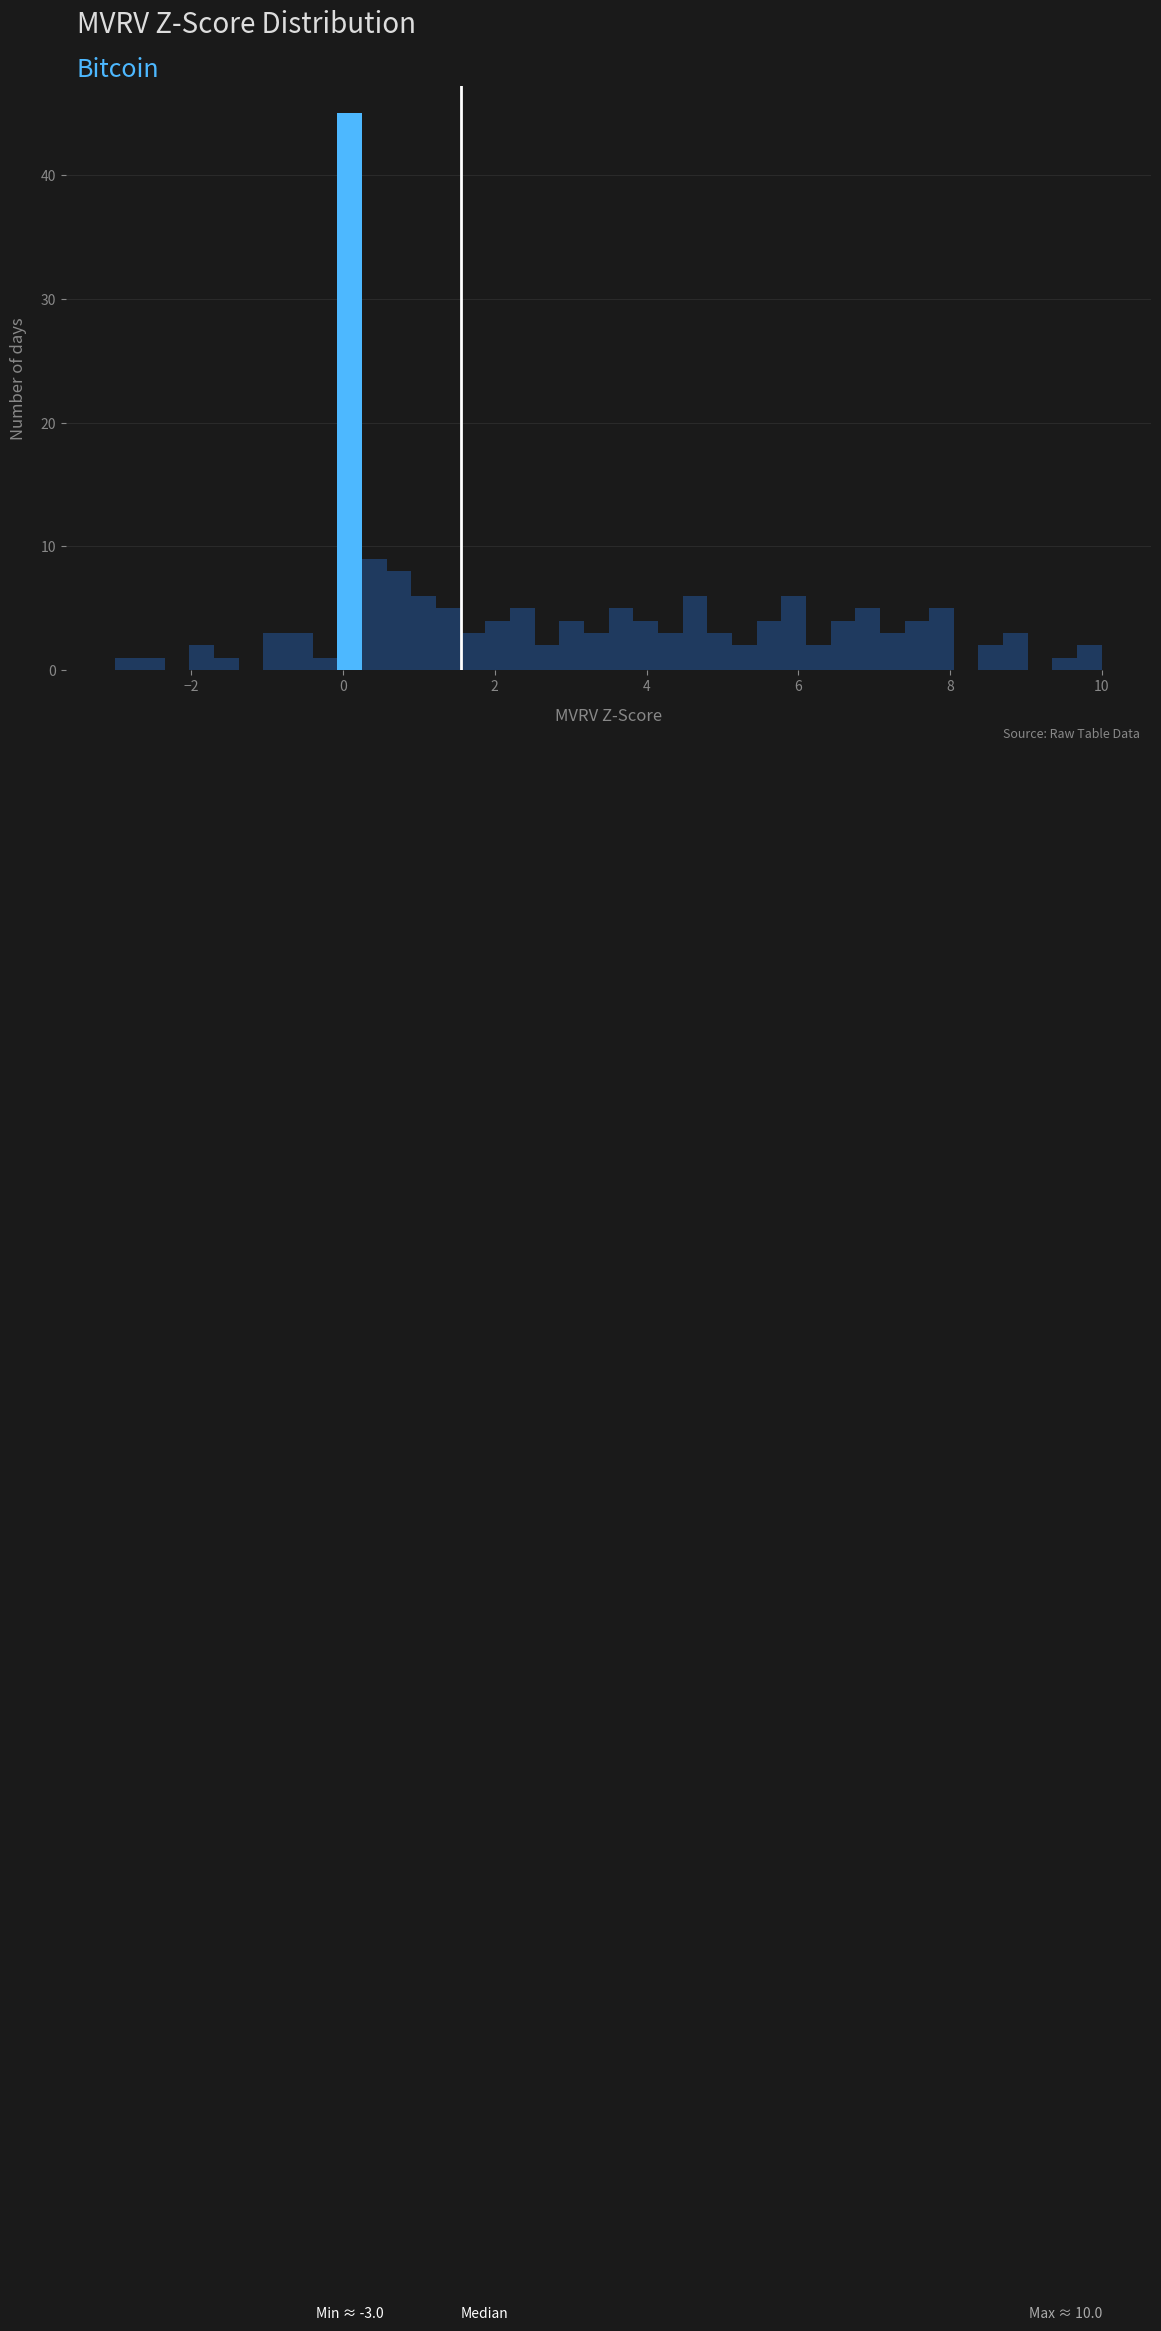

Around what value on the x-axis is the tallest bar? Give the approximate position of its centre, as read against the axis.

0.0